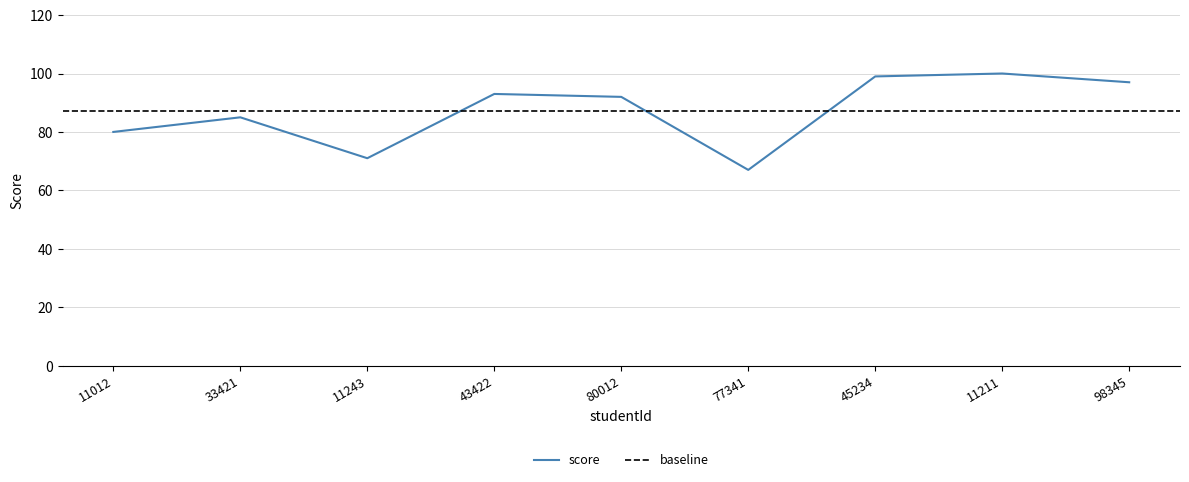

Where is the first local minimum?

11243